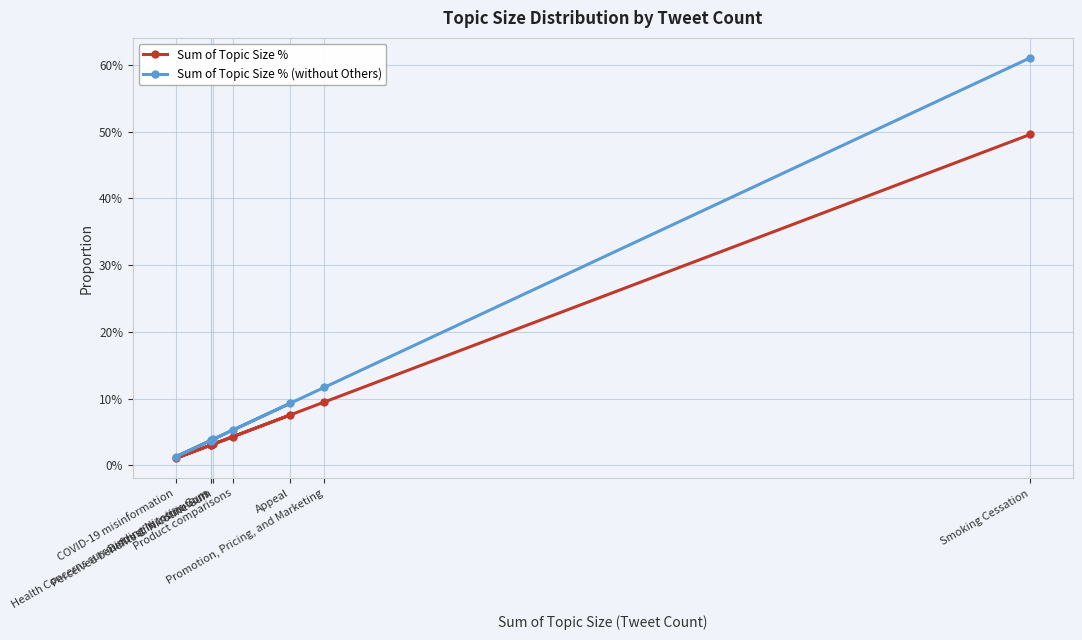

At how many categories does at least one series exceed 0?

8